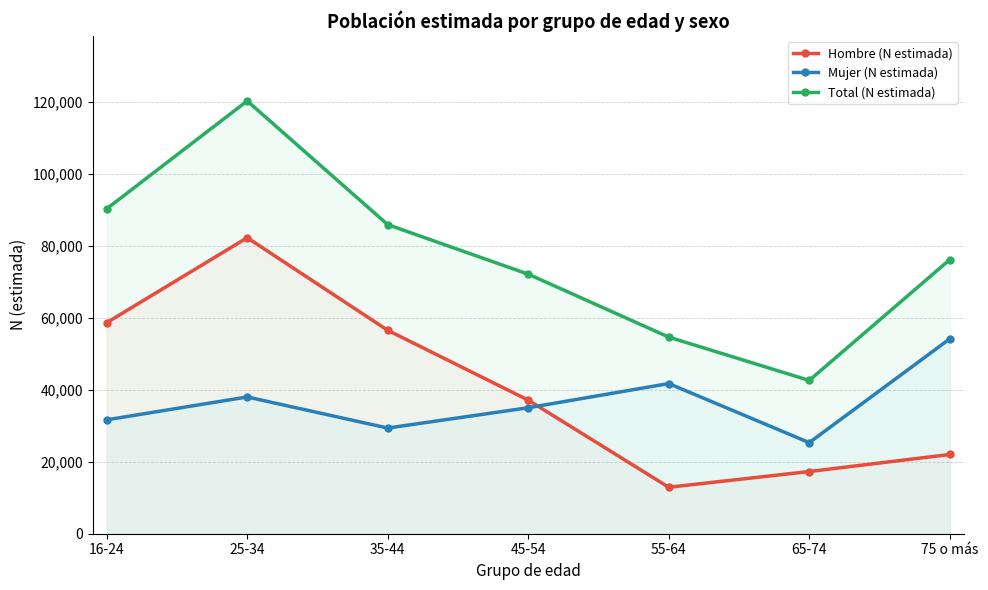

Which series has the largest range (max minus min)?

Total (N estimada)